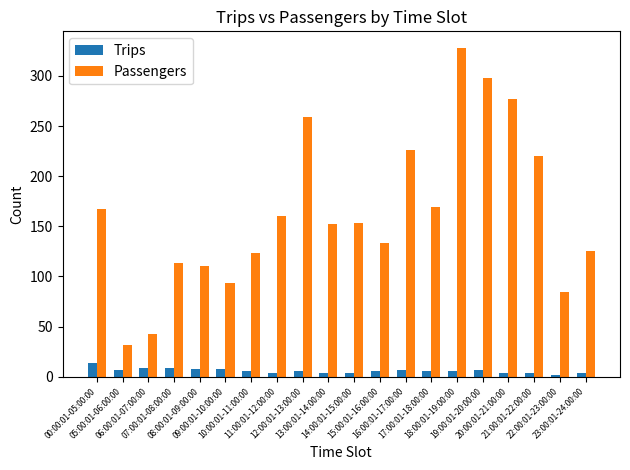

How many bars are there in total?

40